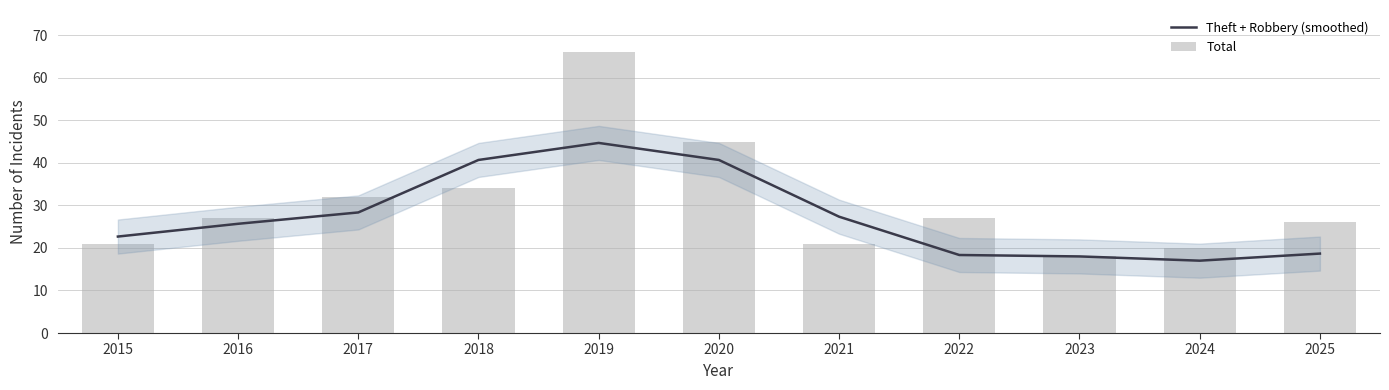

How many groups of bars are there?

11